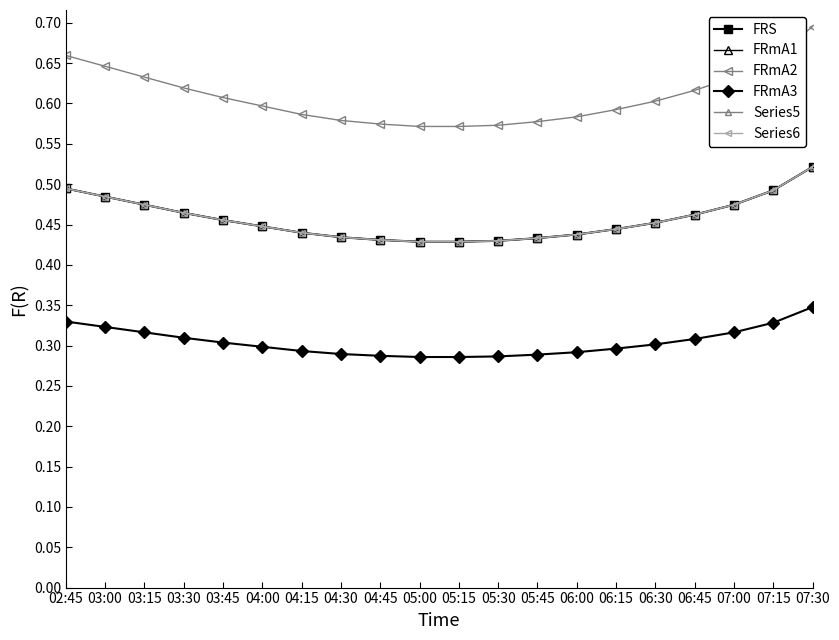

Does the chart display data point markers on the line(s)?

Yes